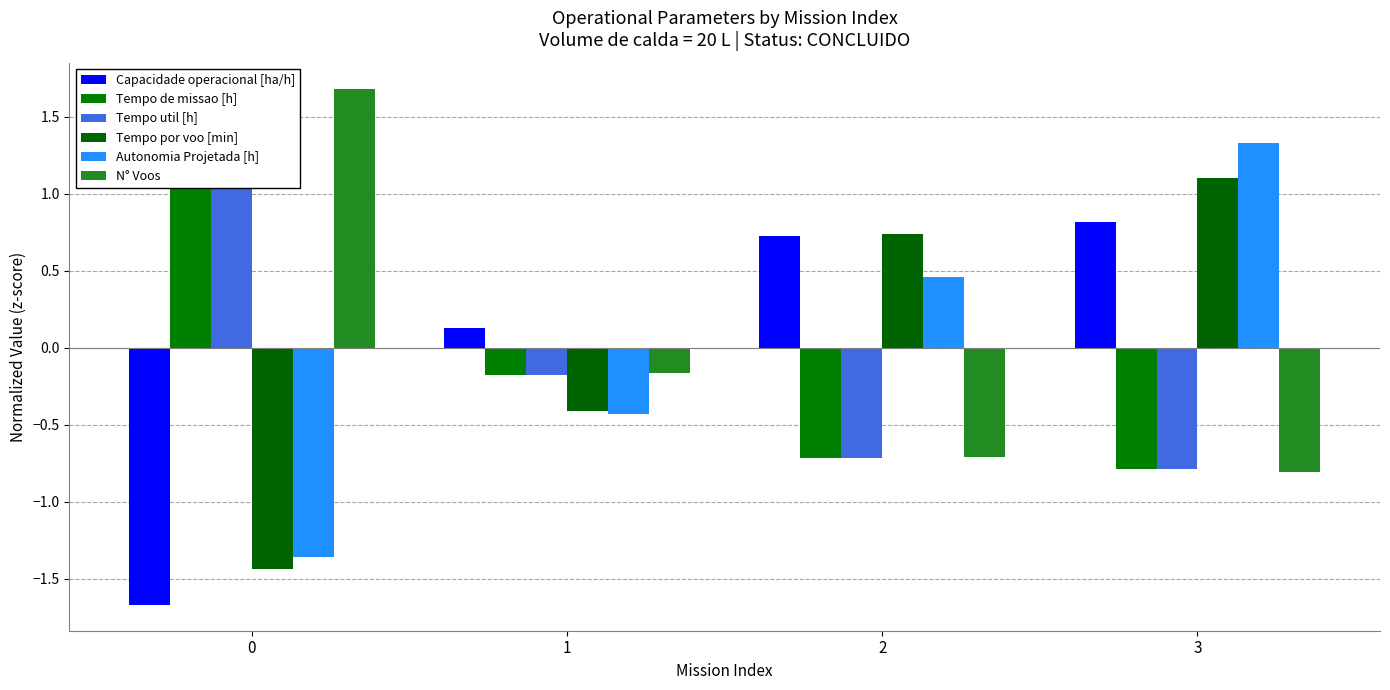

How many values in Capacidade operacional [ha/h] are below zero?

1